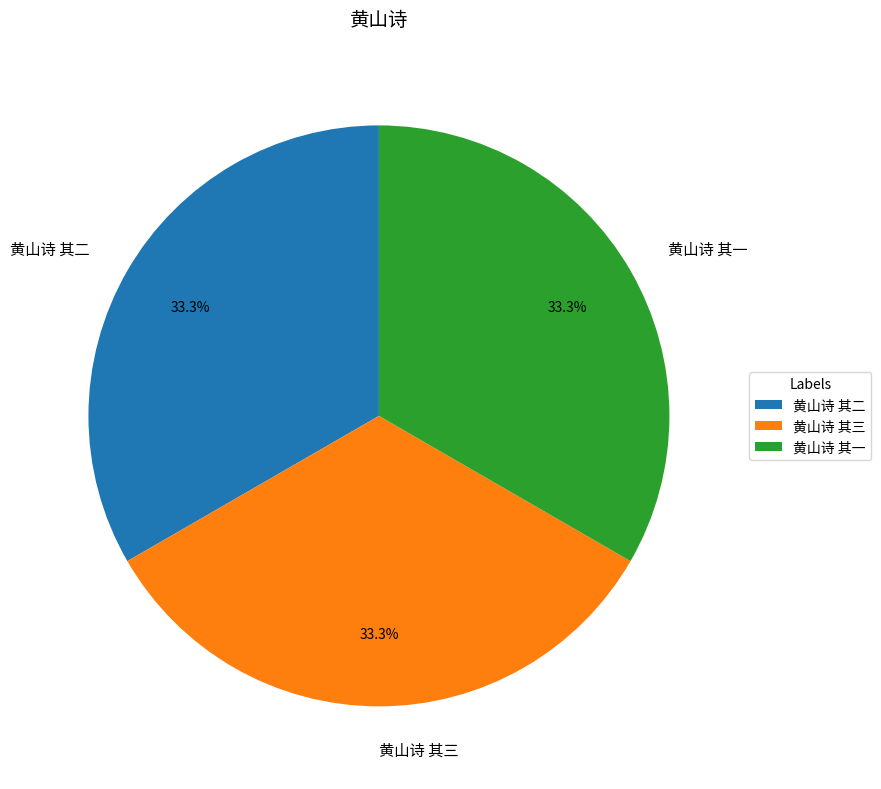

Approximately how many times larger is the value at 黄山诗 其一 compared to 黄山诗 其二?

1.0